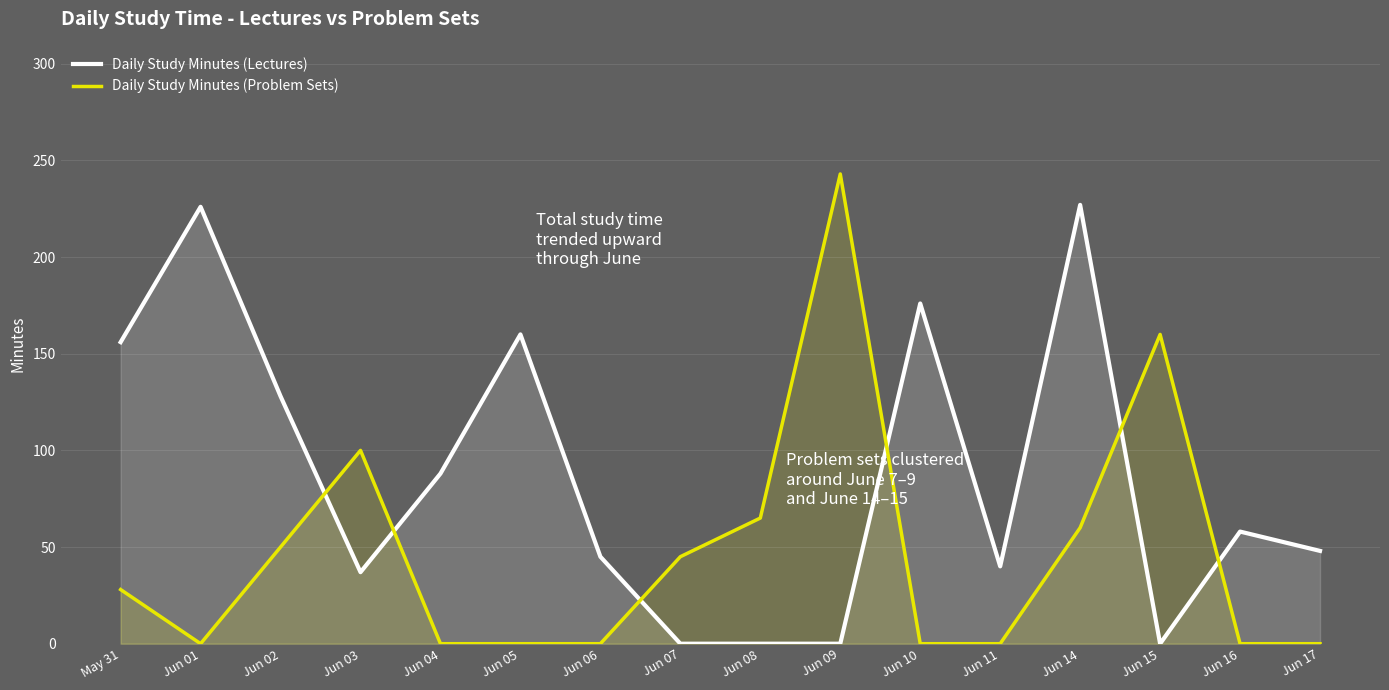

Which series changed the most between Jun 07 and Jun 17?

Daily Study Minutes (Lectures)